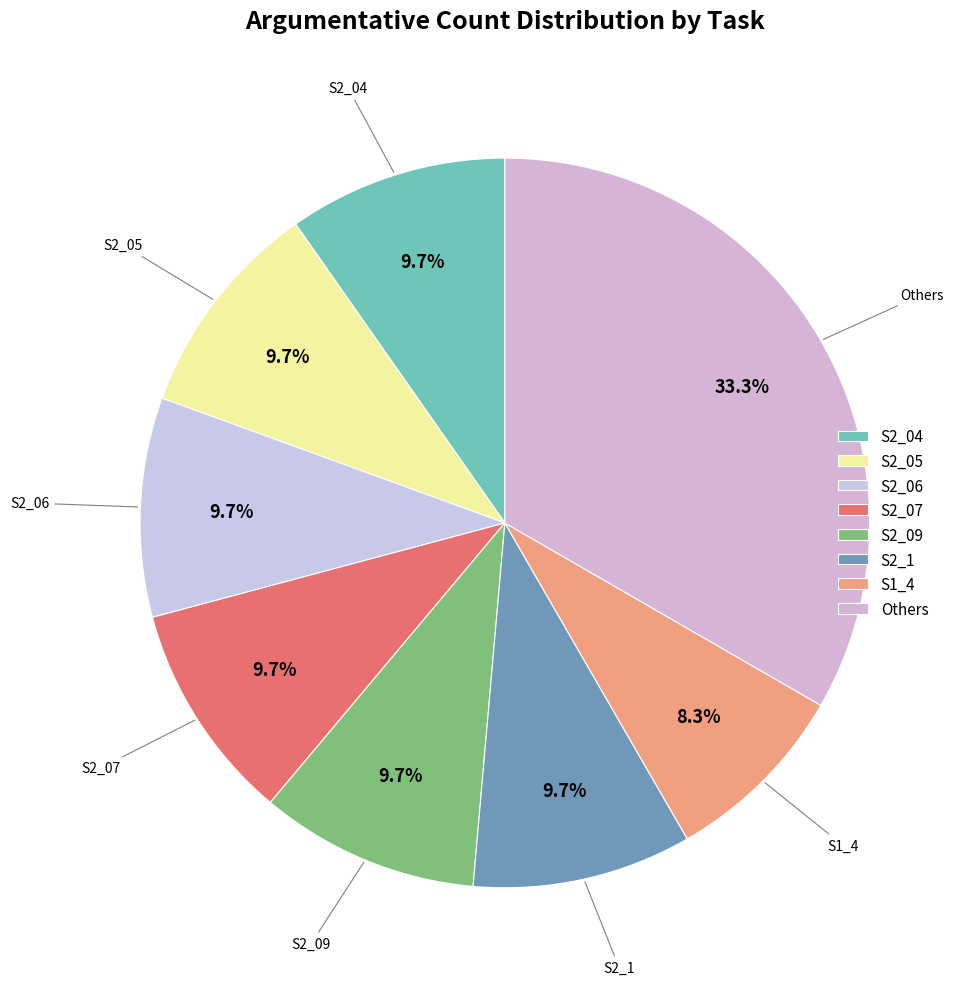

Which slice is the largest?

Others